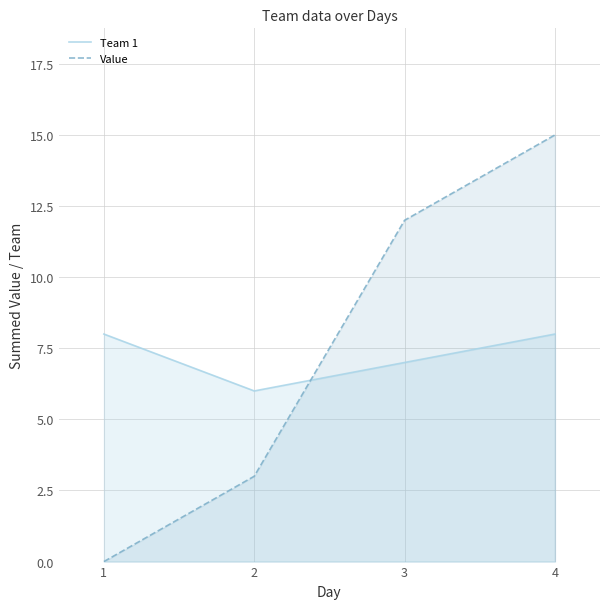

At which category does Team 1 reach its first local valley?

2